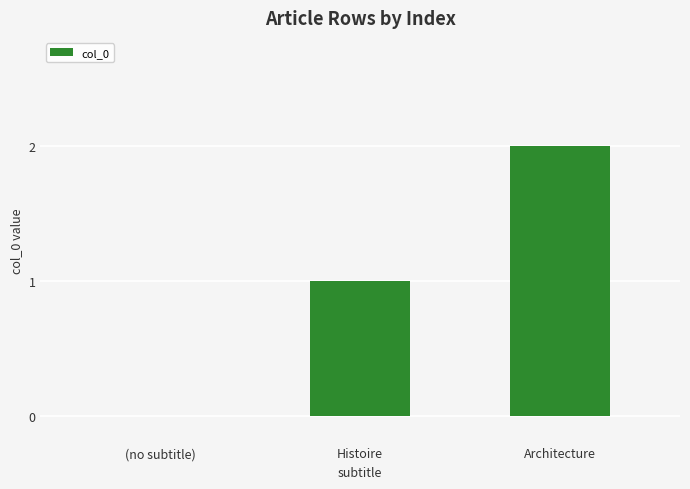

Are the bars horizontal?

No